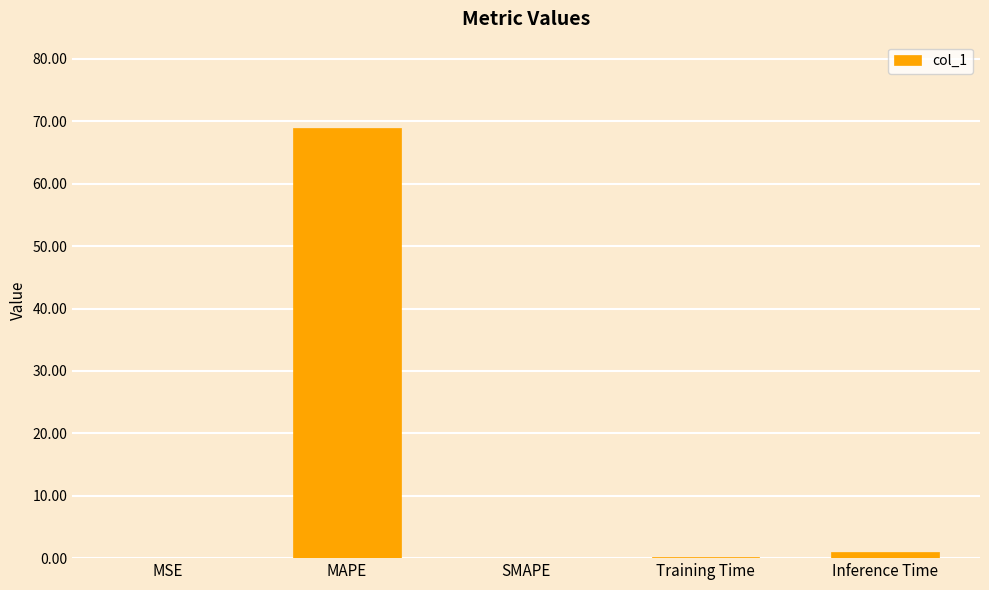

Between MSE and MAPE, which is larger?

MAPE